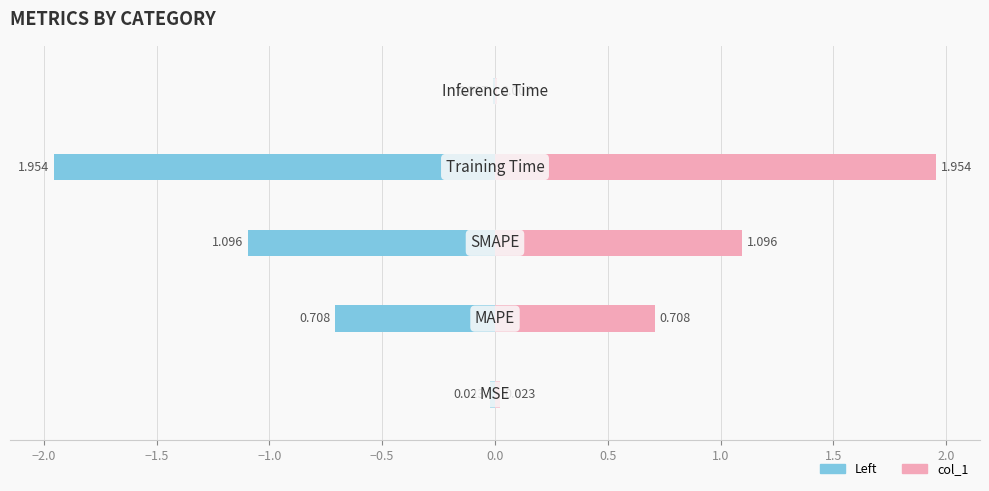

Reading right to left, extract all data points from this chart.

col_1 (left): -0.0	-2.0	-1.1	-0.7	-0.0
col_1: 0.0	2.0	1.1	0.7	0.0